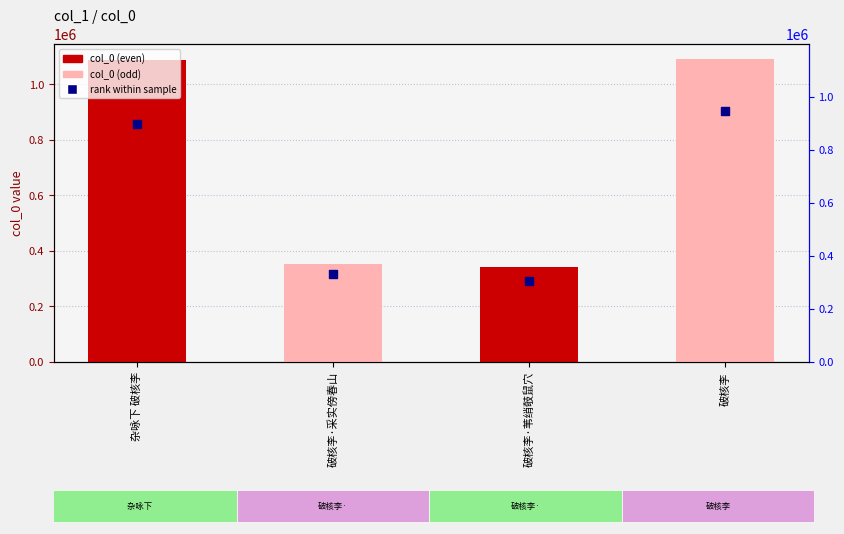

At how many categories does at least one series exceed 940896?

2